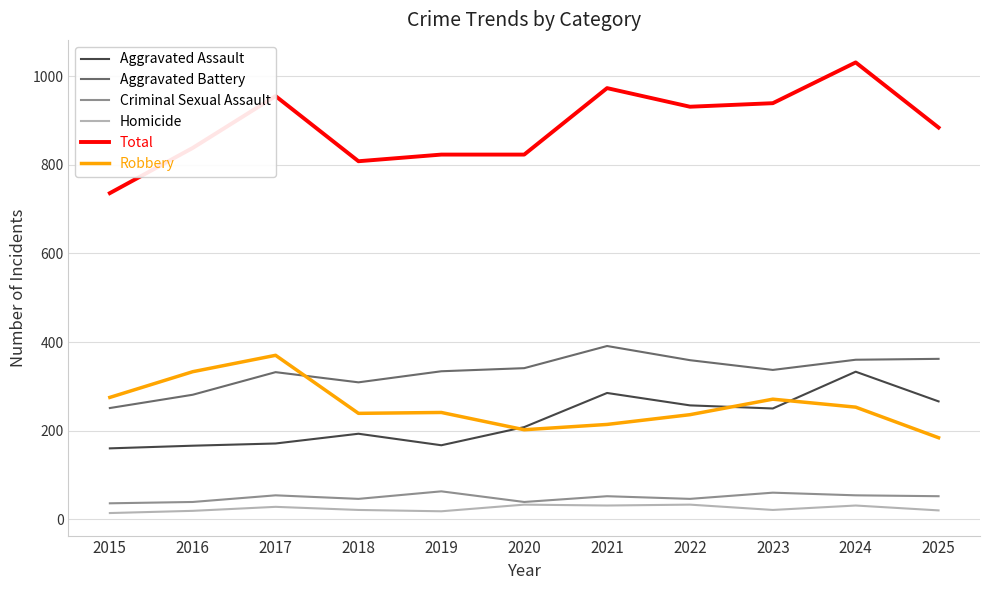

Is the value of Homicide at 2024 greater than the value of Aggravated Assault at 2015?

No